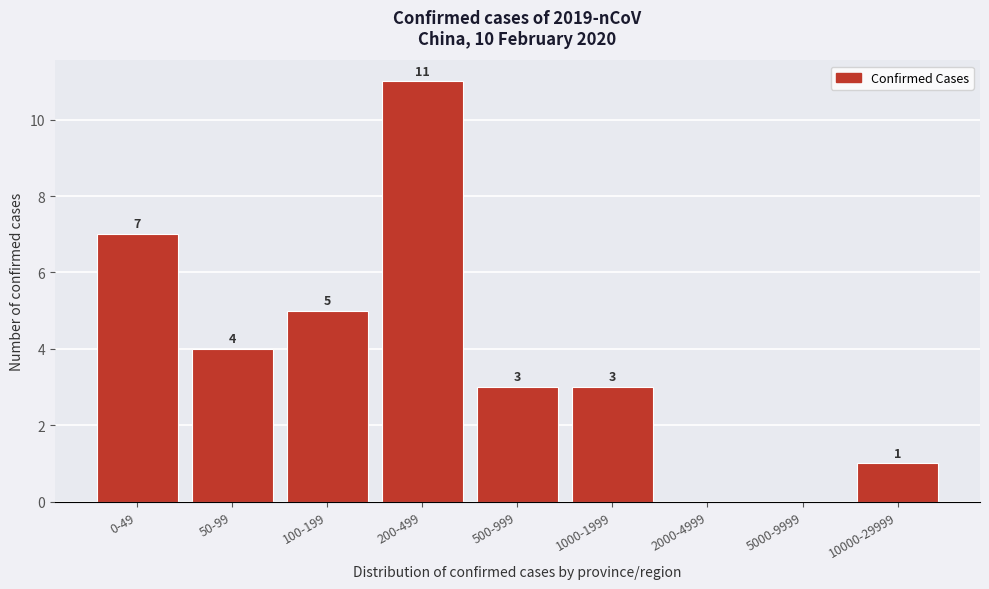

Reading left to right, transcribe all the data shown in this chart.

0-49=7	50-99=4	100-199=5	200-499=11	500-999=3	1000-1999=3	2000-4999=0	5000-9999=0	10000-29999=1